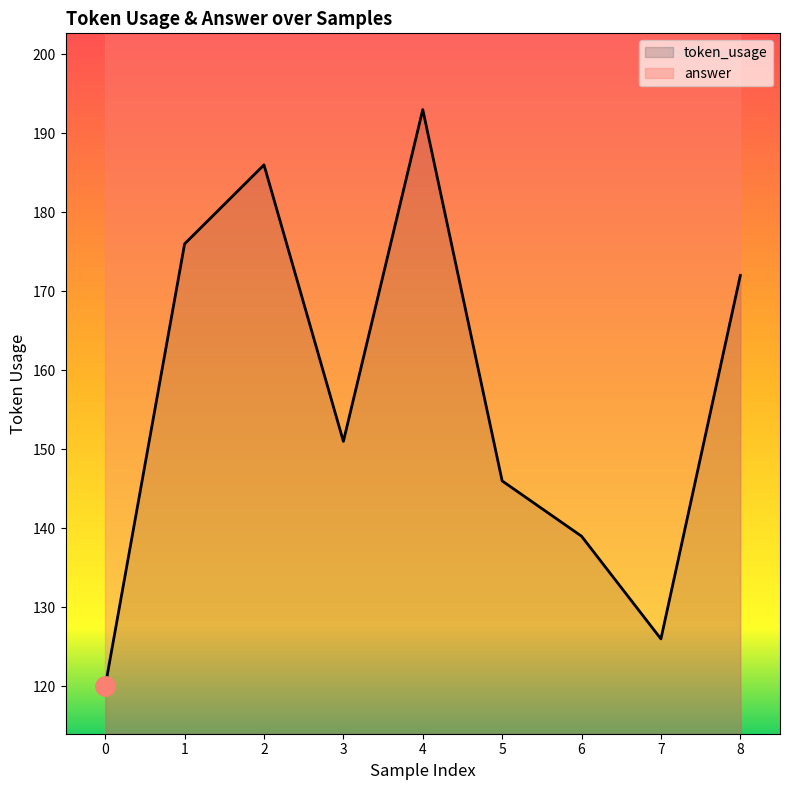

What is the average value?

157